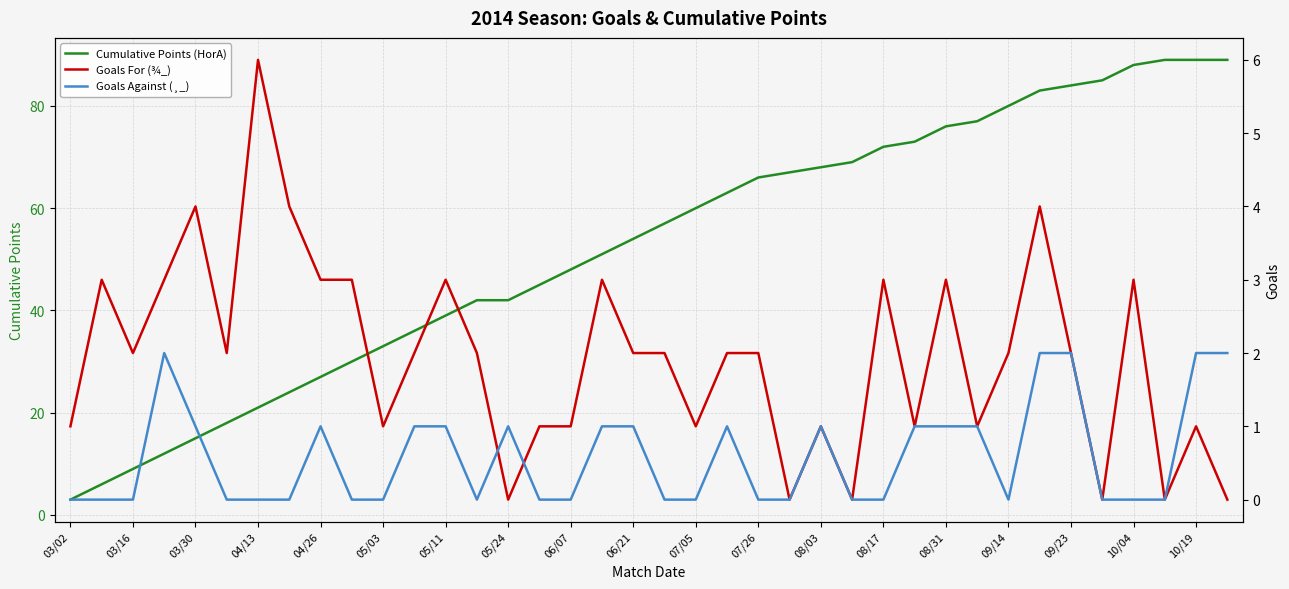

What are all the series names shown in the legend?

Cumulative Points (HorA), Goals For (¾_), Goals Against (¸_)